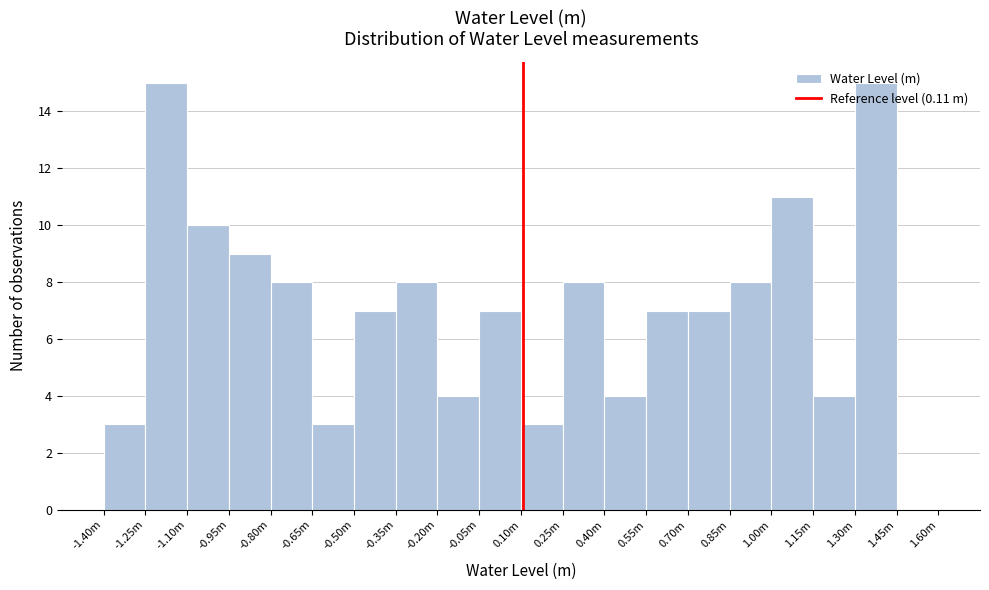

What is the maximum value shown in the chart?

15